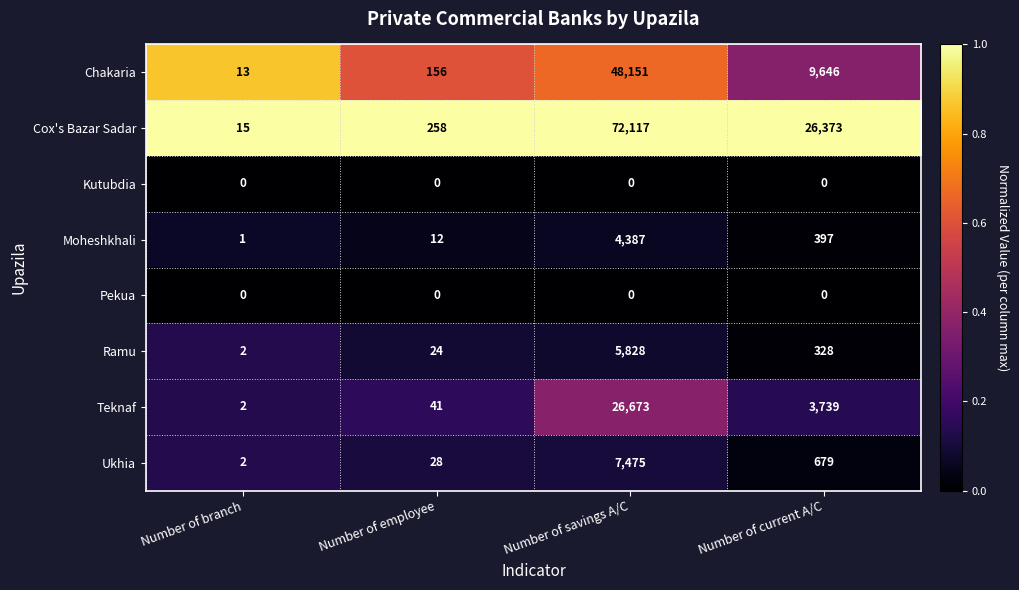

The value of Kutubdia at Number of current A/C is 0. True or false?

True